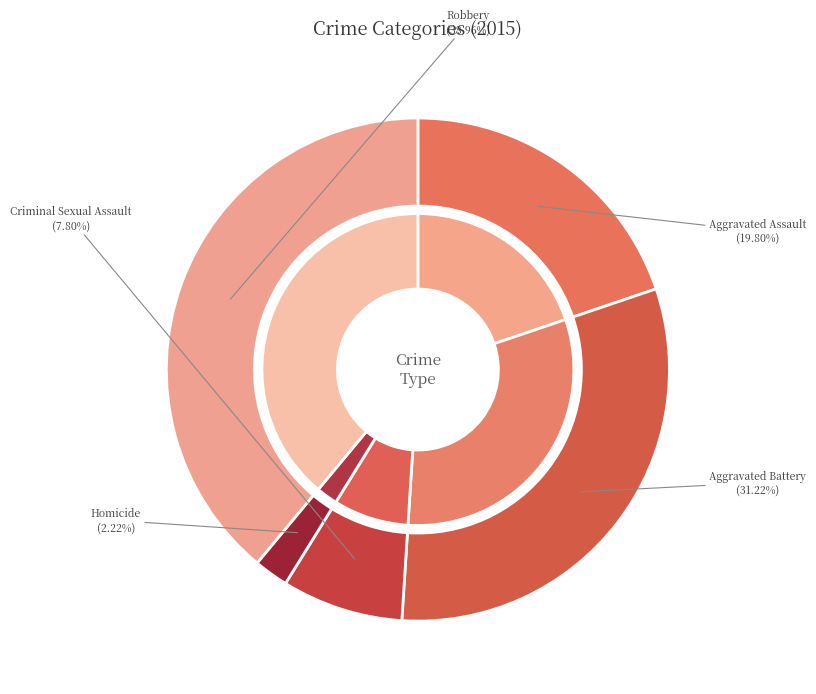

To the nearest percent, what portion does Aggravated Assault represent?

20%